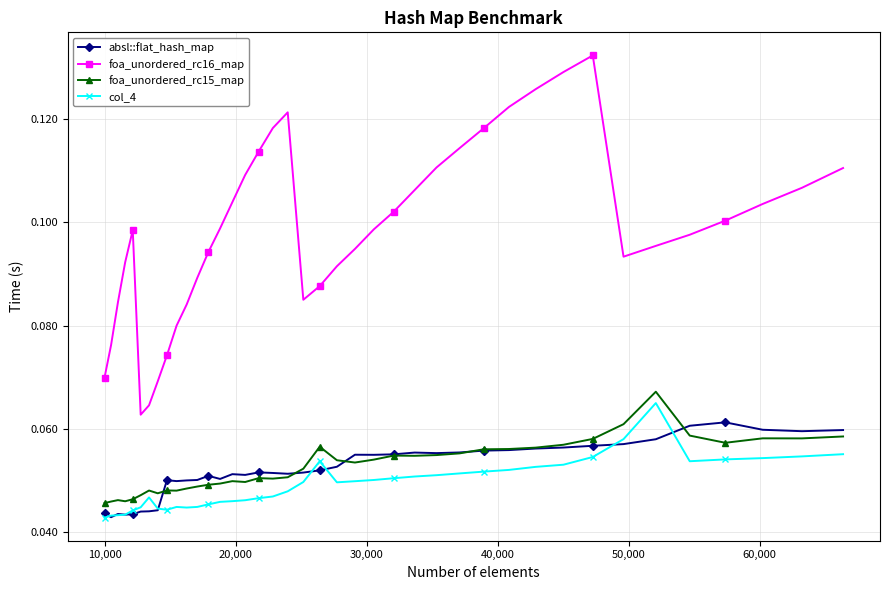

Count the number of data series in this chart.

4